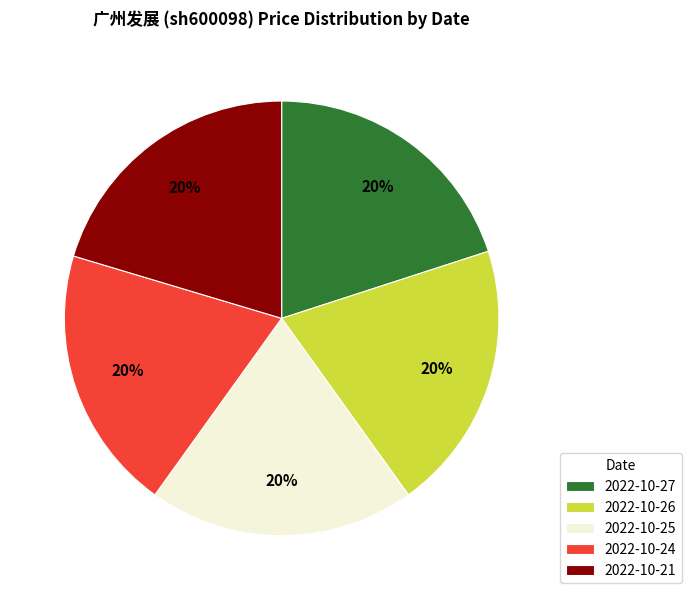

Count the number of slices in the pie.

5